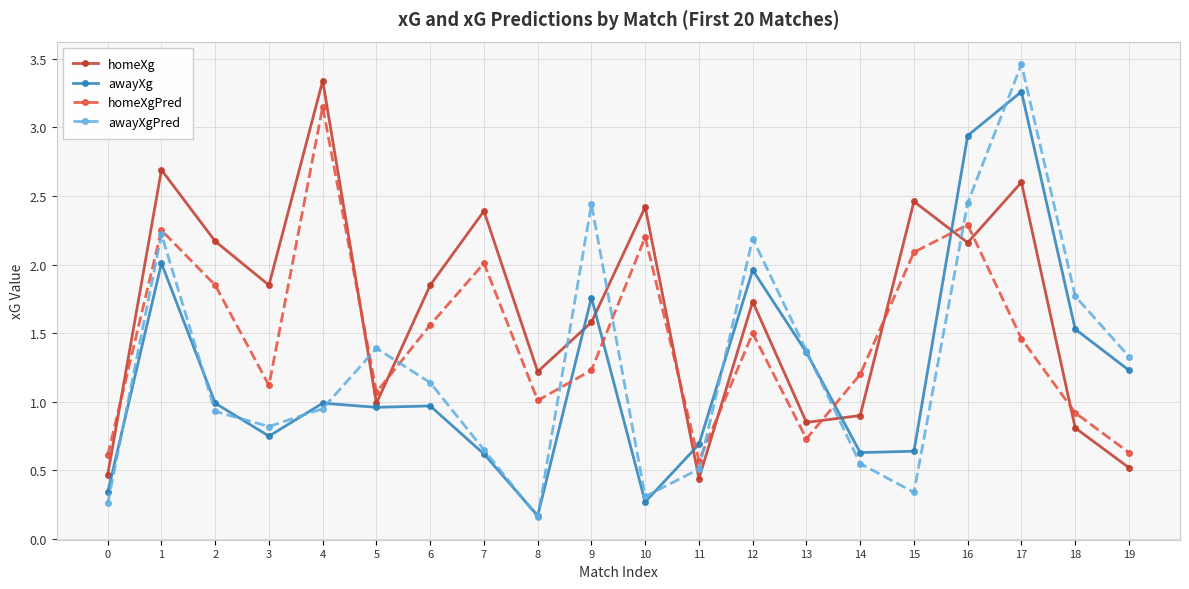

How many data points does each series have?

20